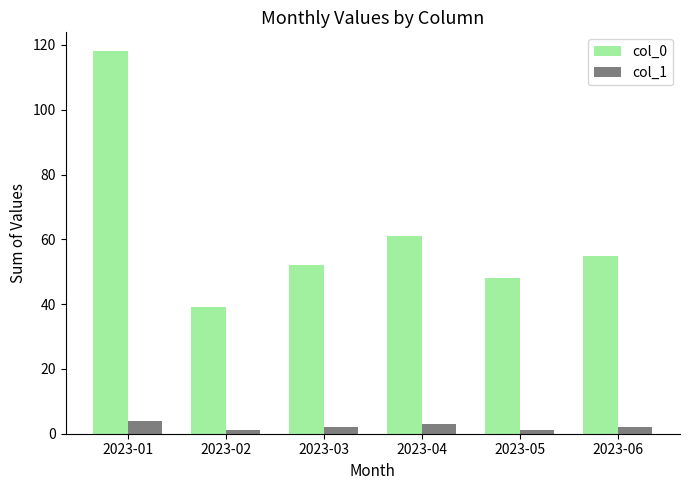

True or false: col_0 has a value of 118 at 2023-01.

True